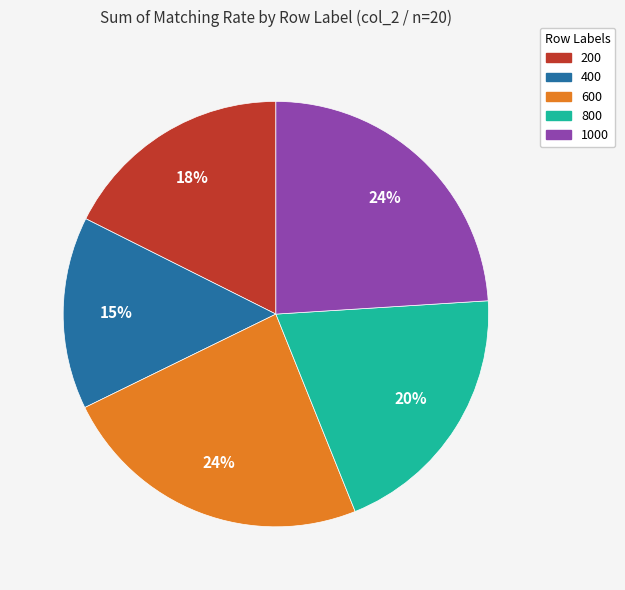

Do 600 and 1000 together represent more than half of the pie?

No